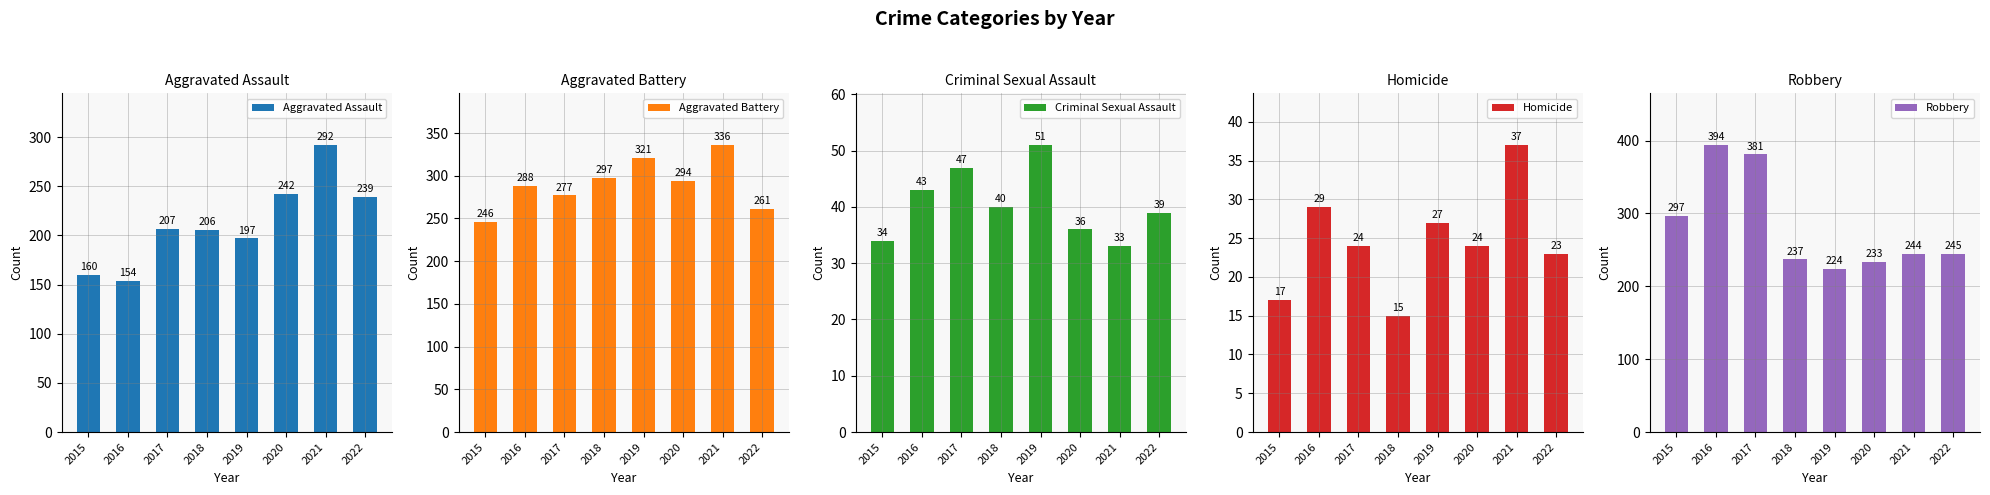

List the series in order of their peak value, lowest first.

Homicide, Criminal Sexual Assault, Aggravated Assault, Aggravated Battery, Robbery